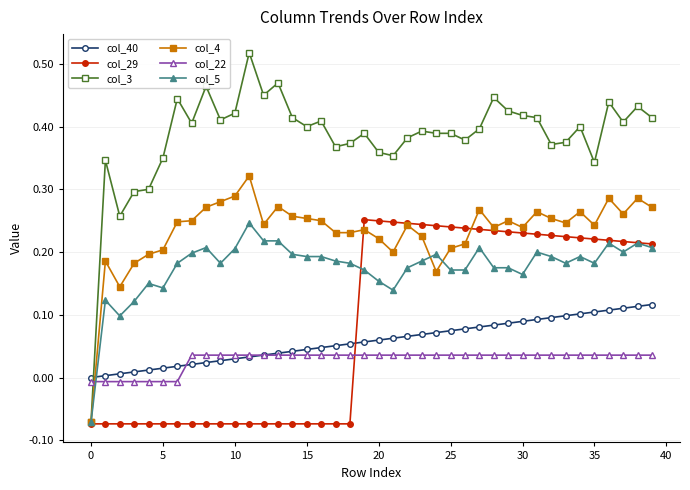

Which series has the widest spread of values?

col_3